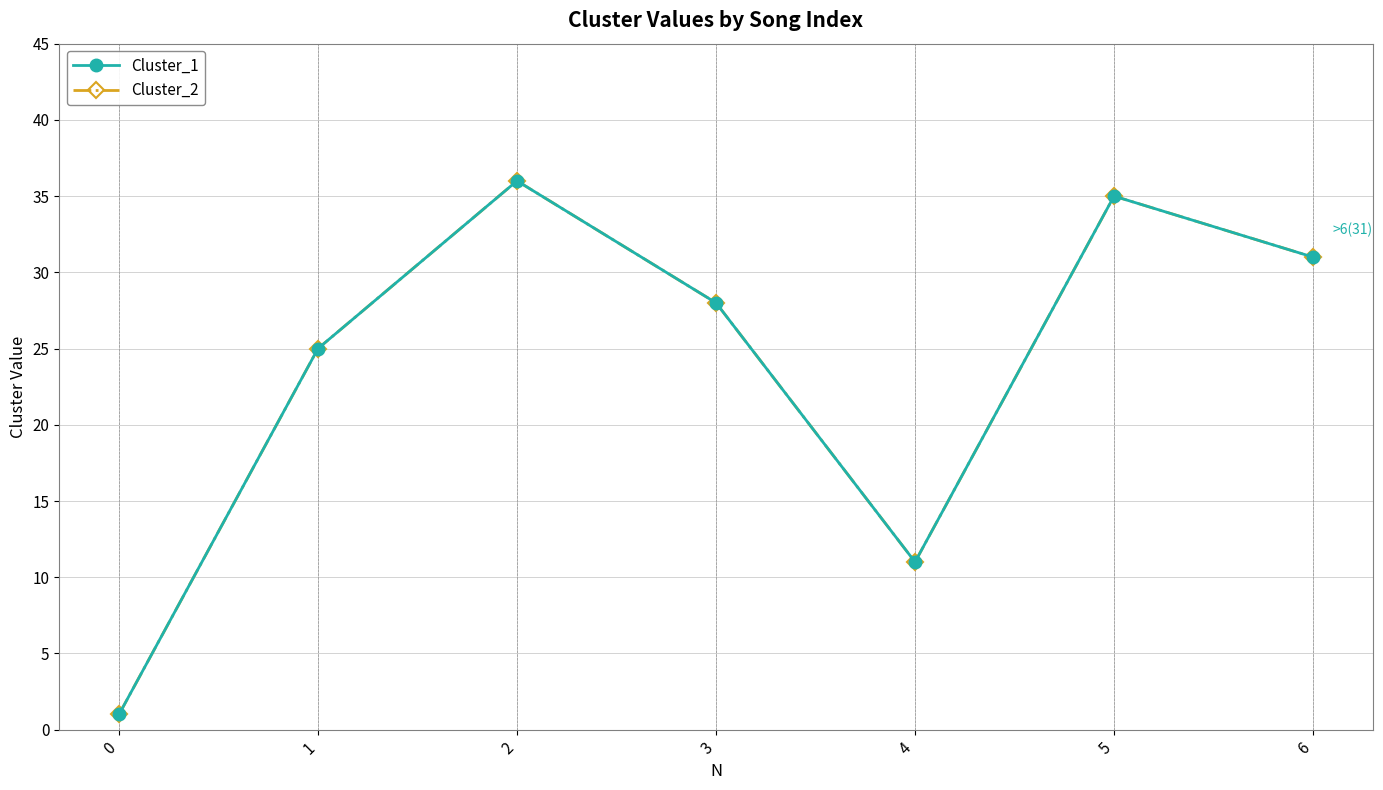

Where is the first local minimum for Cluster_2?

4